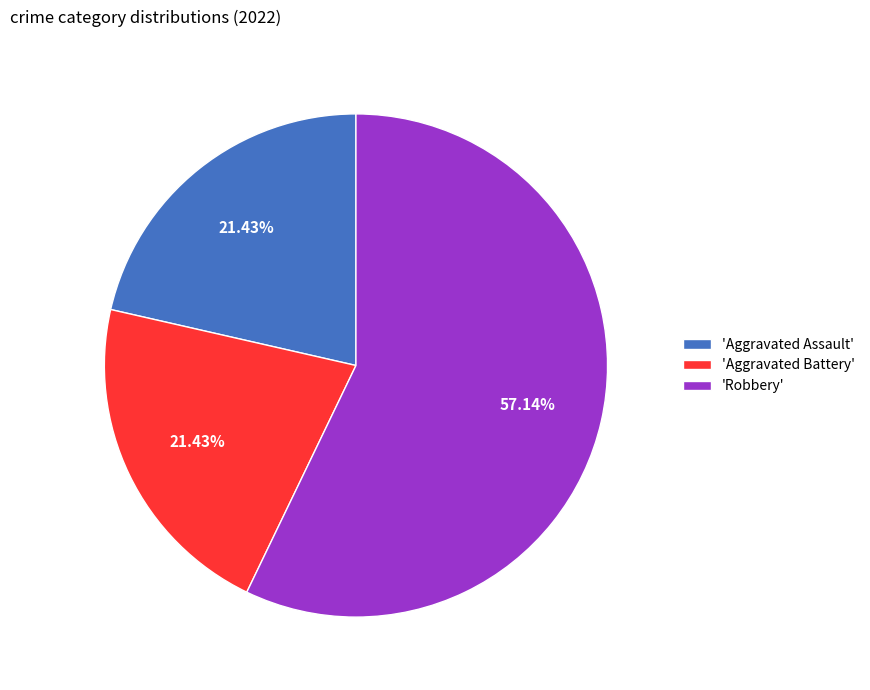

Which slice is the largest?

'Robbery'